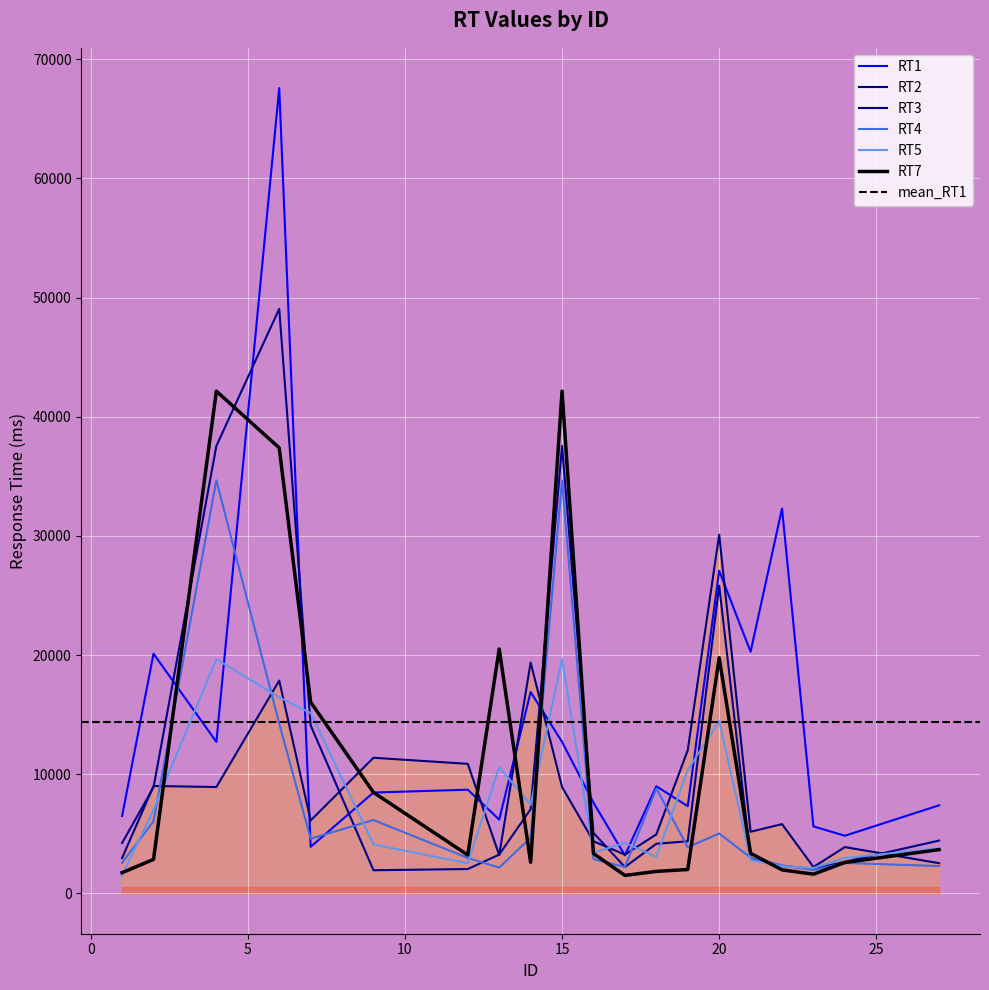

What is the sum of all RT2 values?

173040